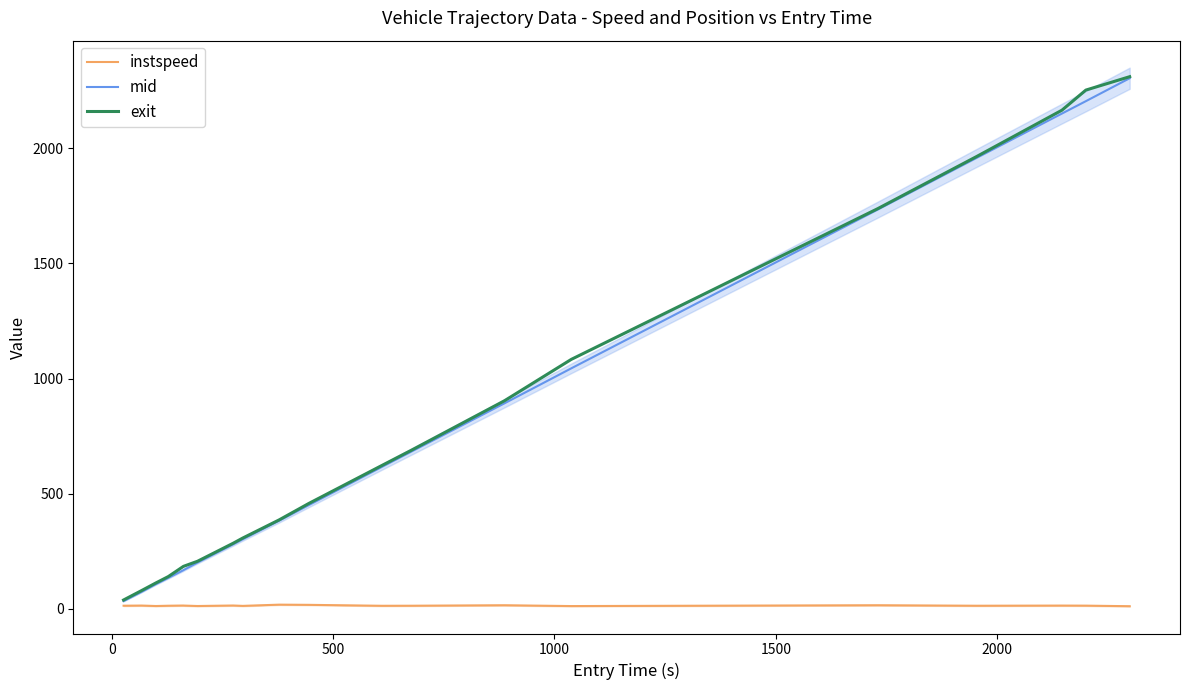

How many interior local peaks does the instspeed series have?

7